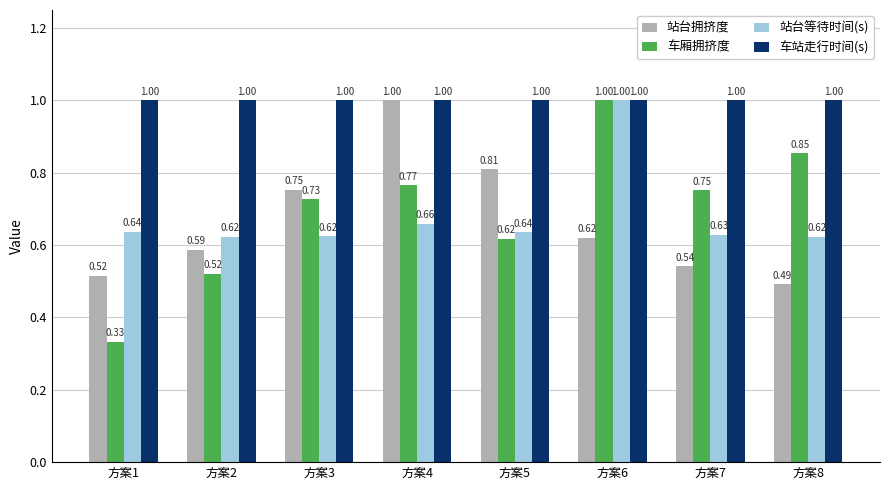

Rank the categories by 站台拥挤度 value from lowest to highest.

方案8, 方案1, 方案7, 方案2, 方案6, 方案3, 方案5, 方案4